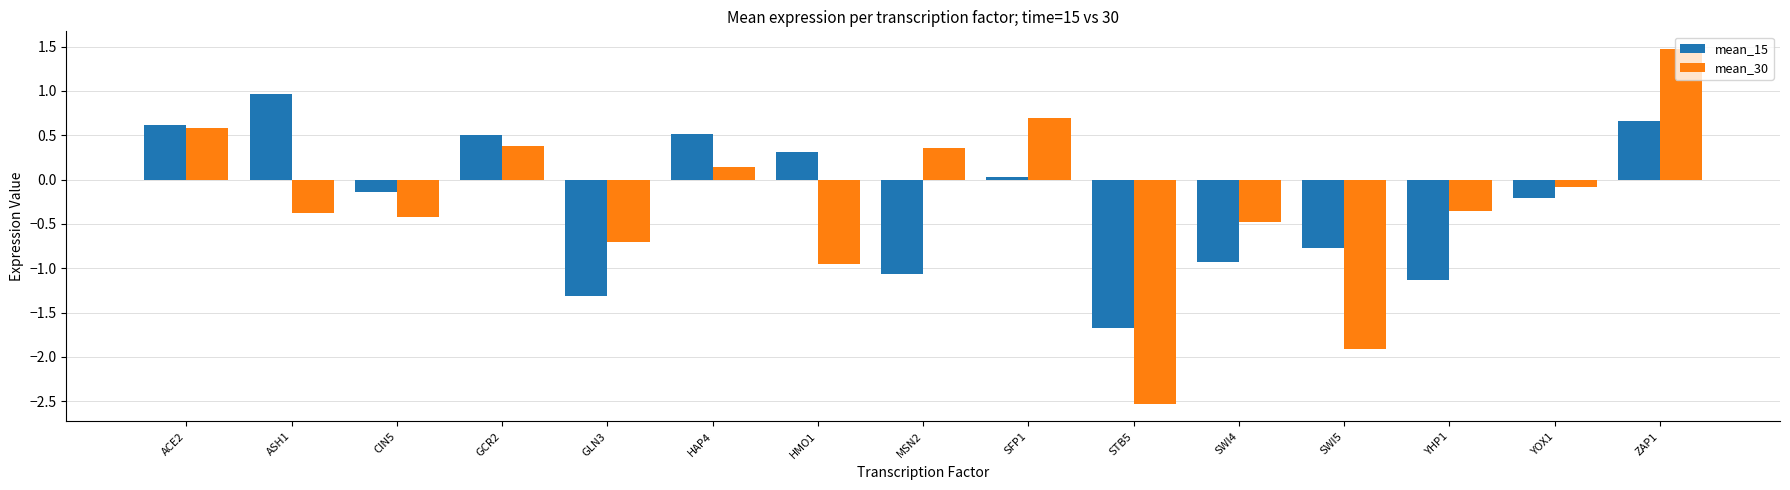

How many positive values does the mean_30 series have?

6